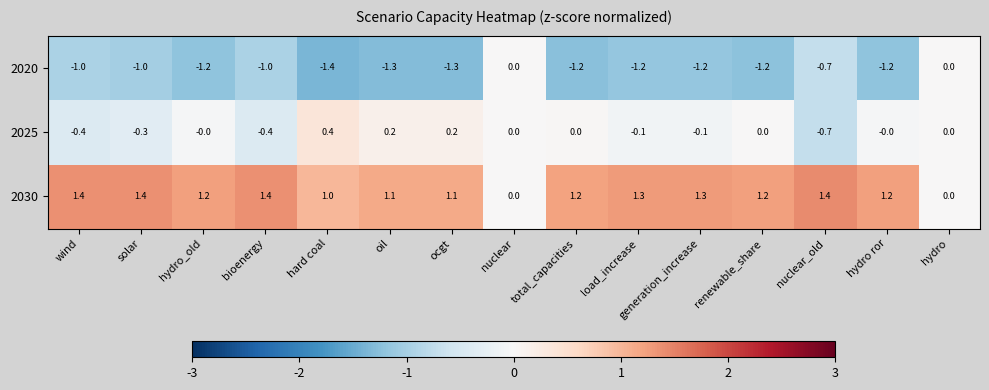

What is the average value of the 2030 series?

1.1